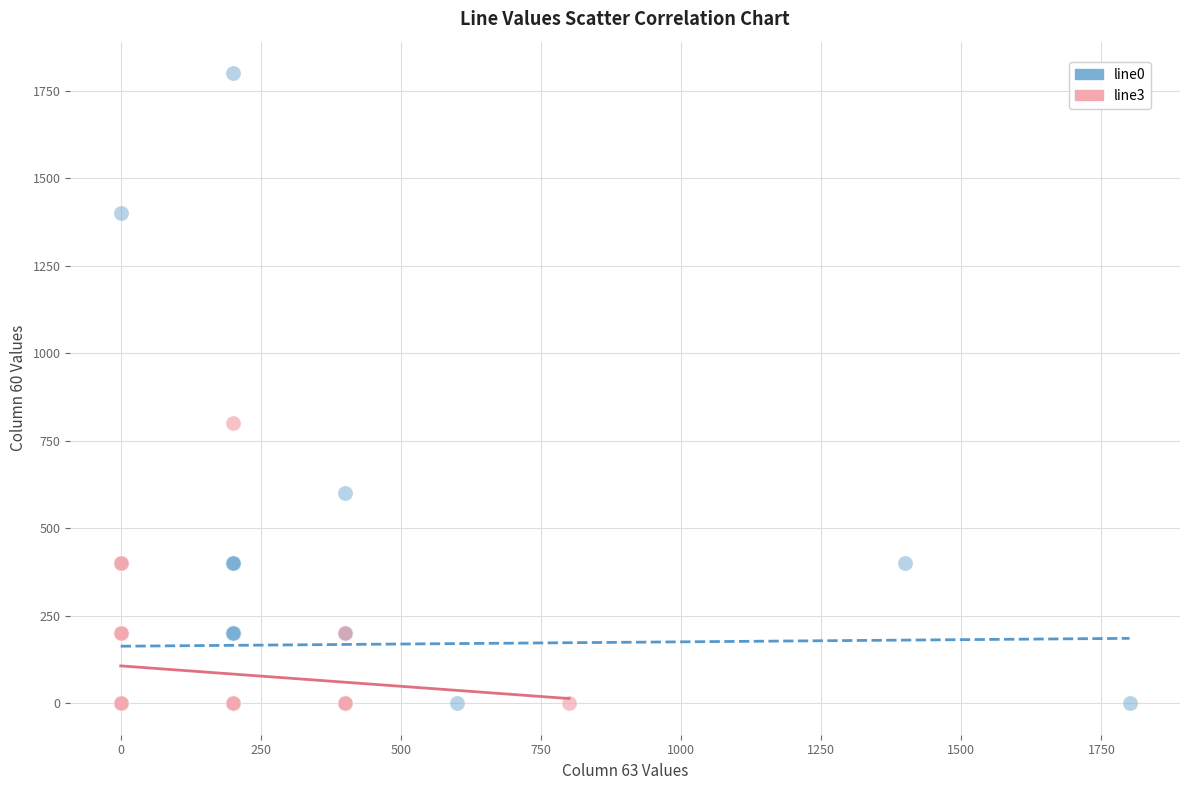

Which series contains the highest Y value?

line0